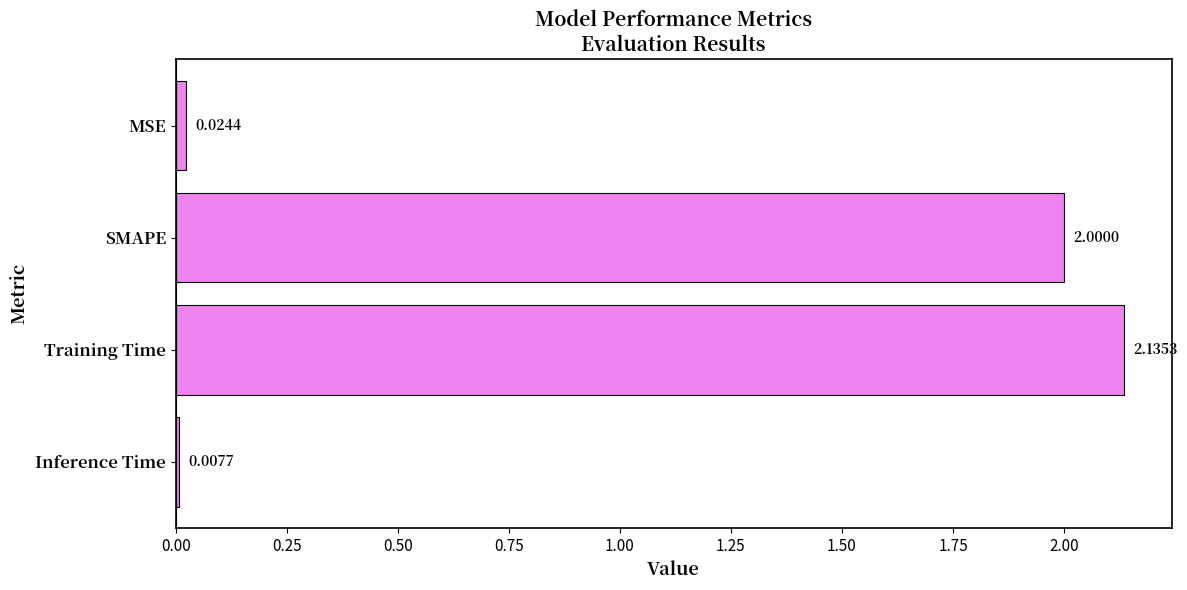

Which label corresponds to the smallest value in the chart?

Inference Time